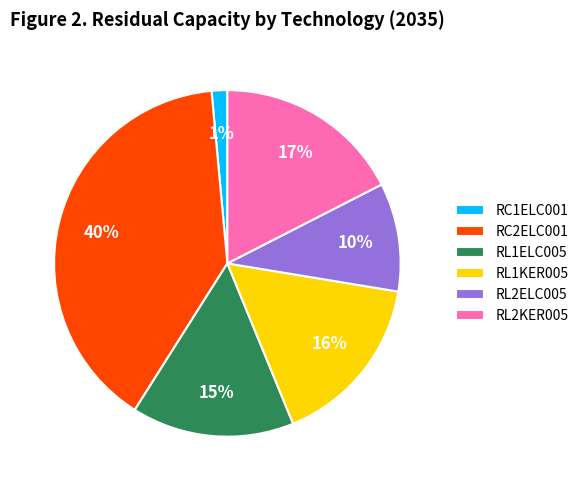

Combined, do RC1ELC001 and RL1KER005 account for over 50%?

No